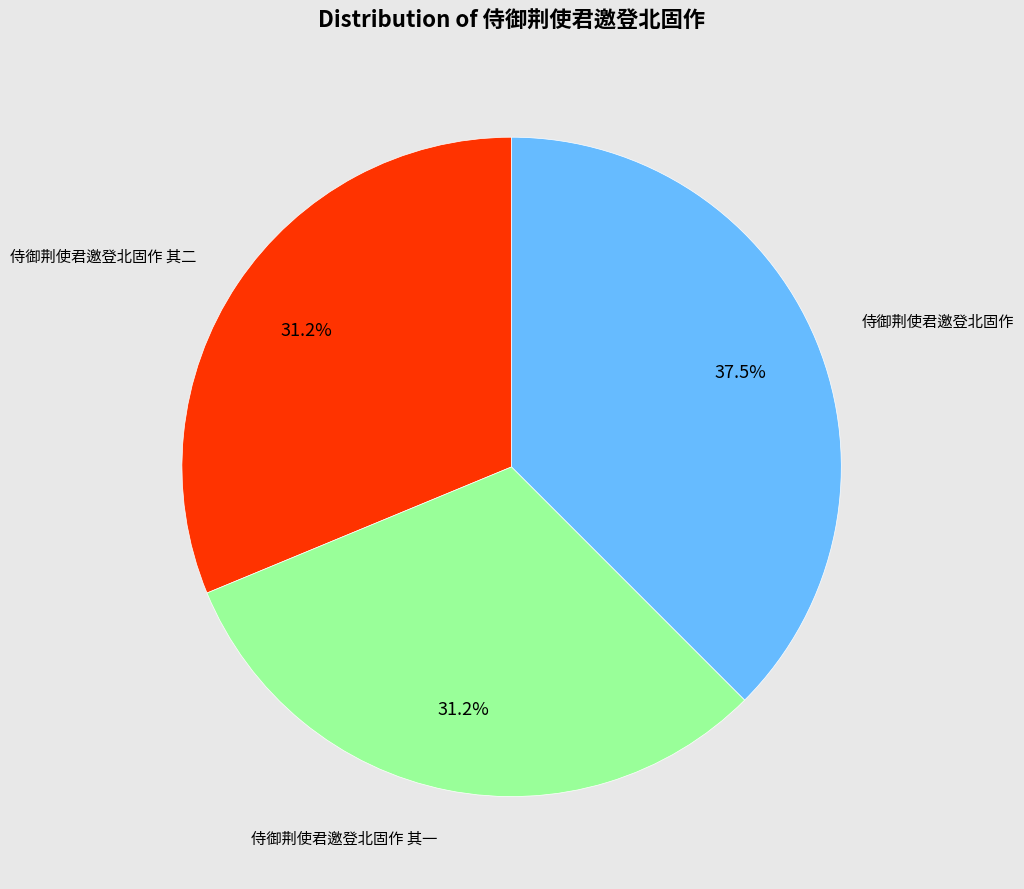

Count the number of slices in the pie.

3